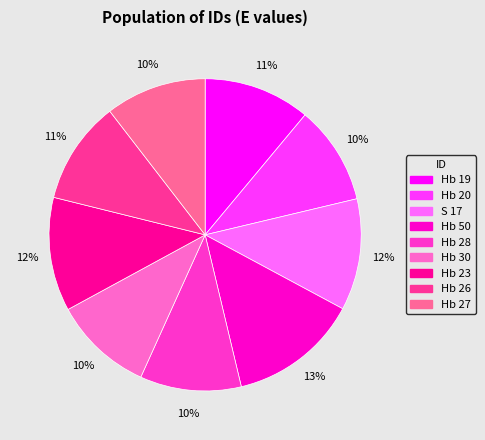

The Hb 28 slice represents 10% of the pie. True or false?

True